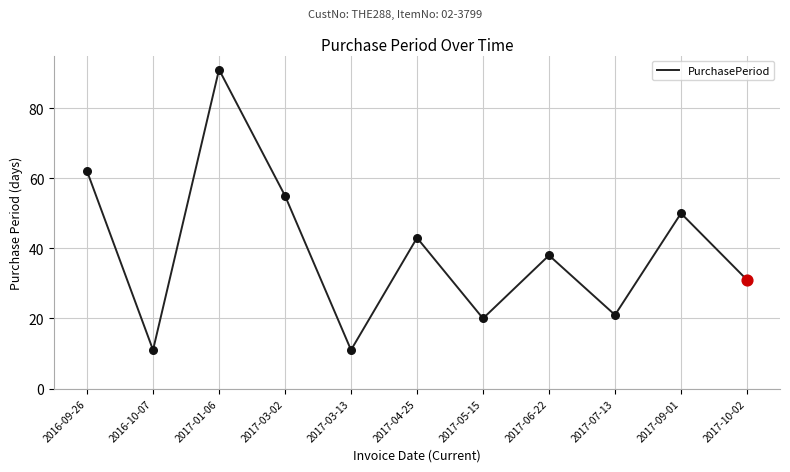

Which has a higher value, 2017-04-25 or 2017-03-02?

2017-03-02